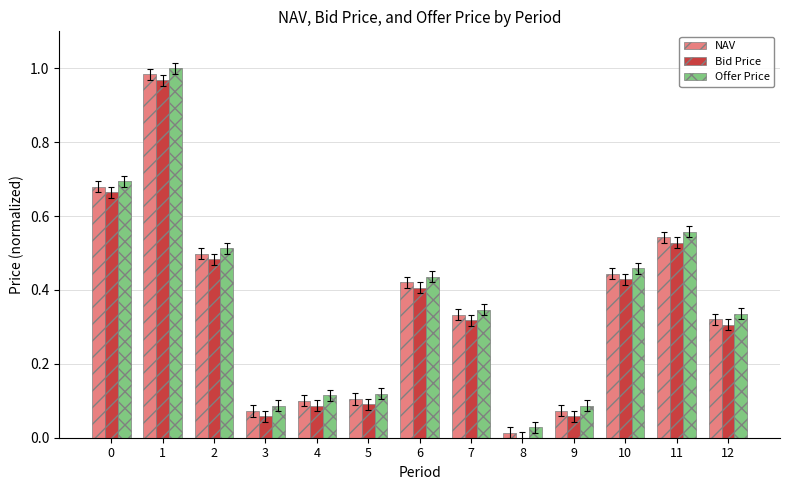

What is the sum of all Bid Price values?

4.4